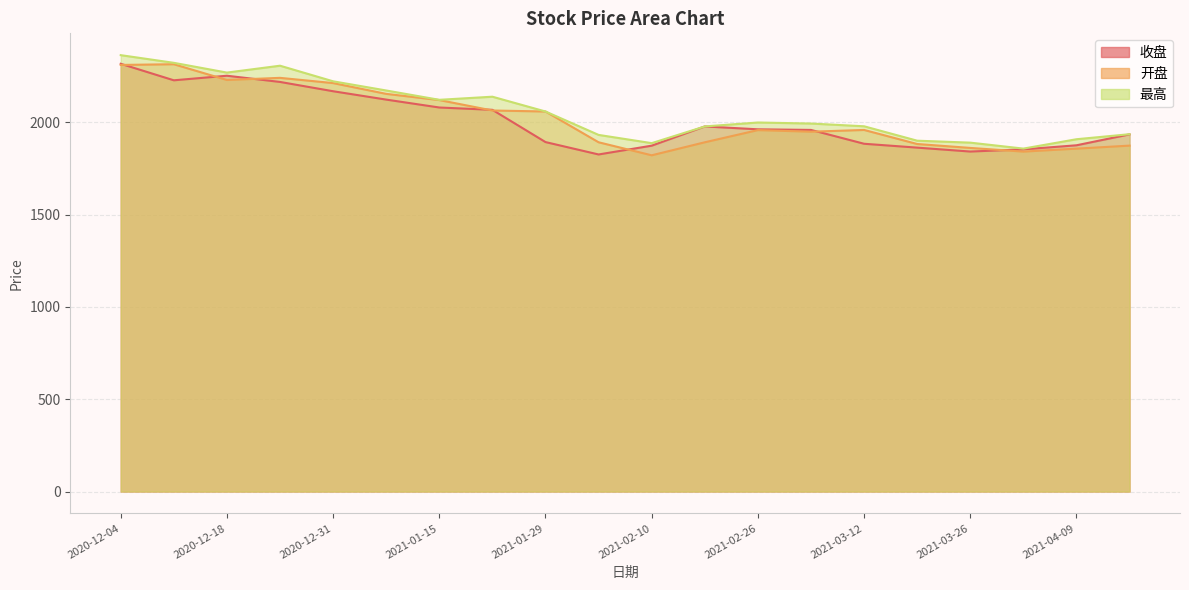

True or false: 最高 and 收盘 cross at least once.

False